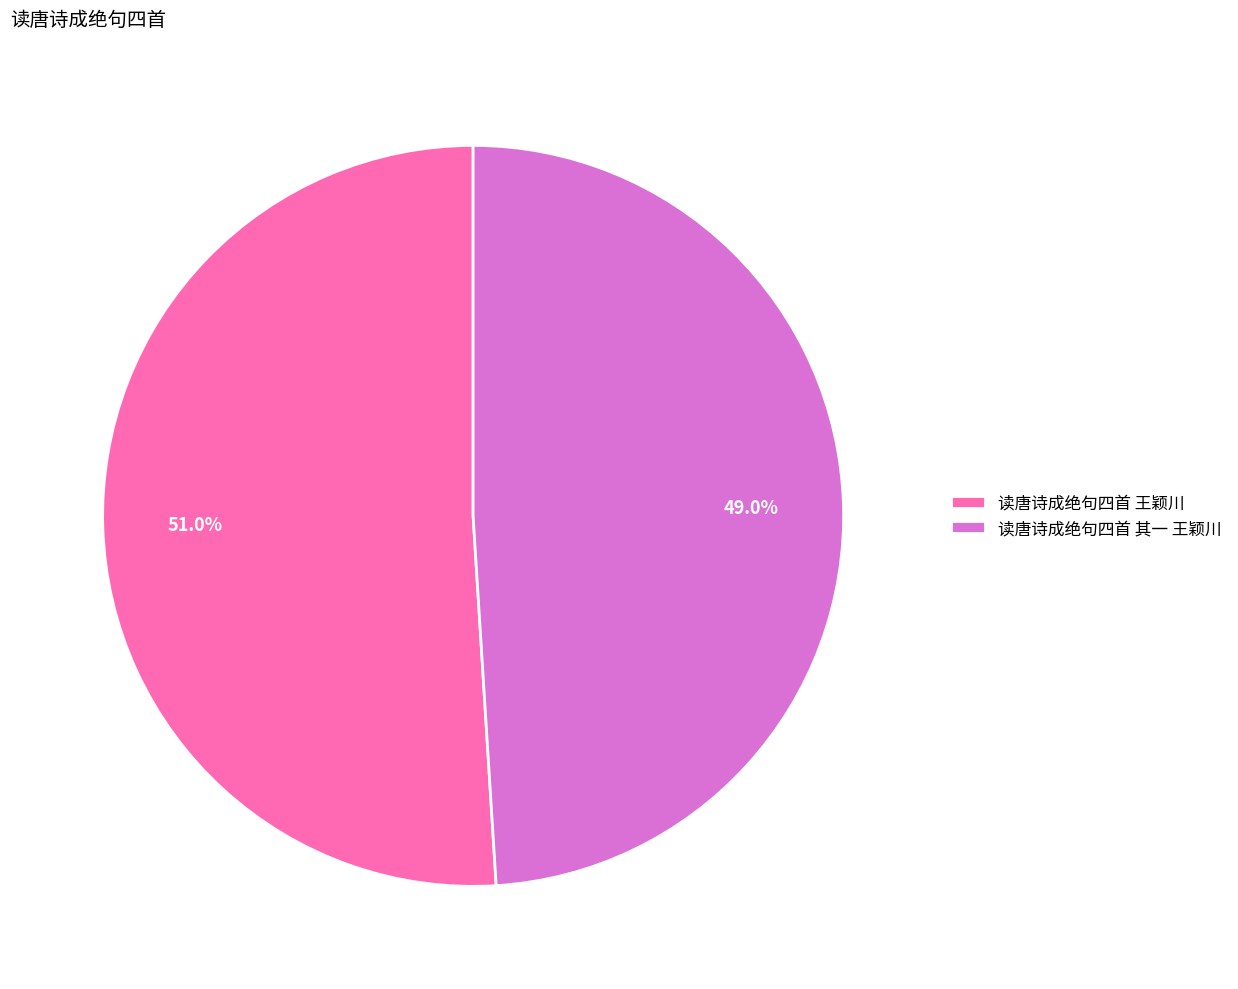

Which has a higher value, 读唐诗成绝句四首 其一 王颖川 or 读唐诗成绝句四首 王颖川?

读唐诗成绝句四首 王颖川